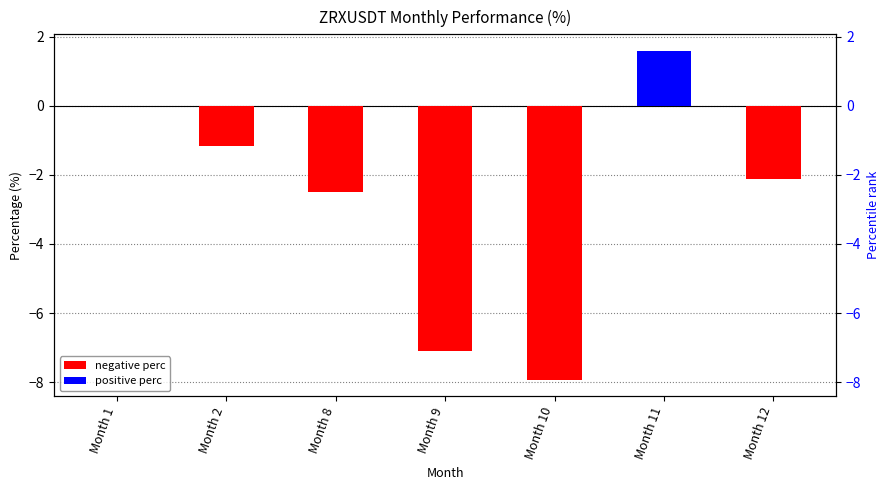

Reading right to left, extract all data points from this chart.

-2.1	1.6	-7.9	-7.1	-2.5	-1.2	-0.0